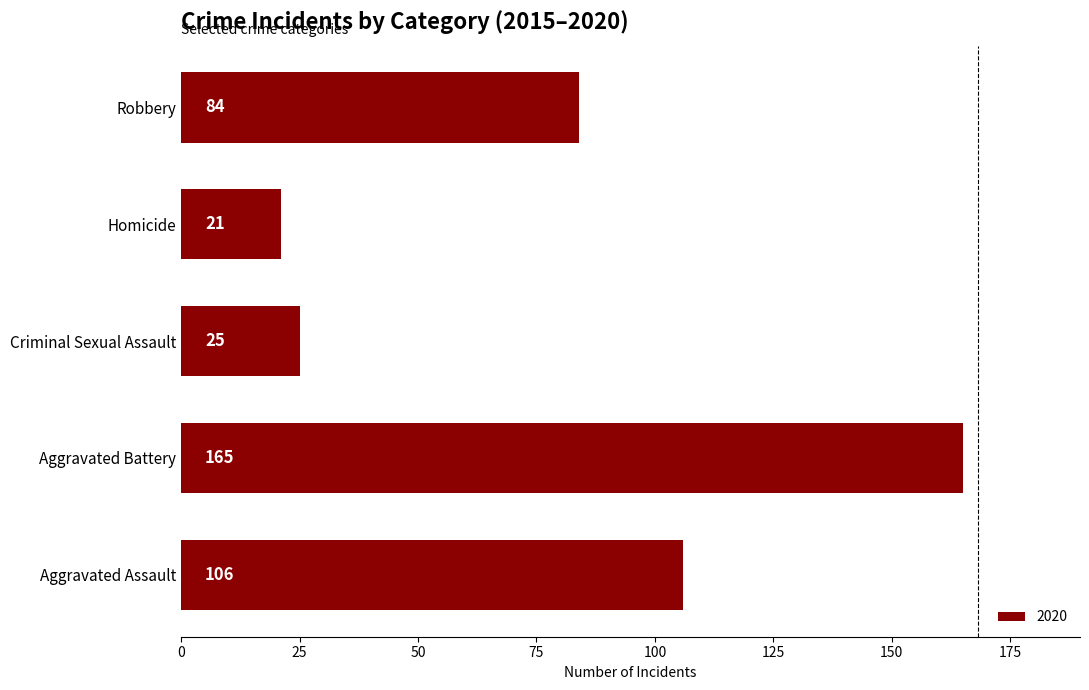

The value at Robbery is 124. True or false?

False